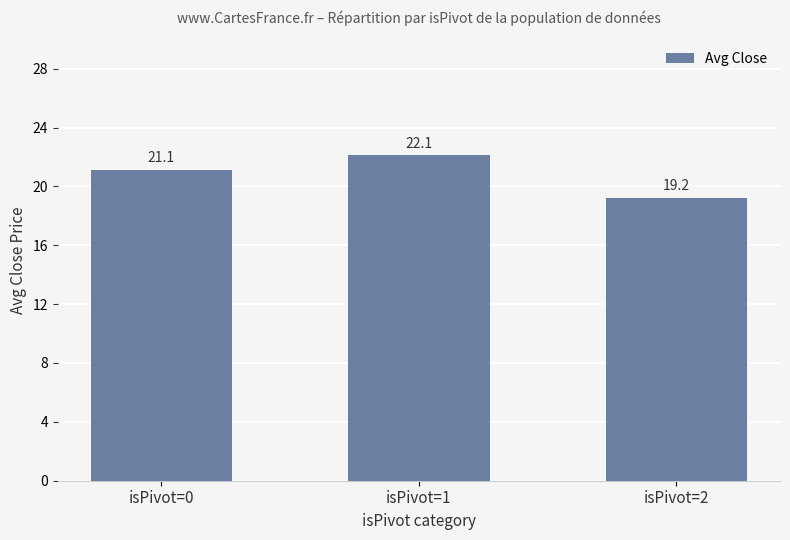

What is the value of the 3rd bar from the left?

19.2